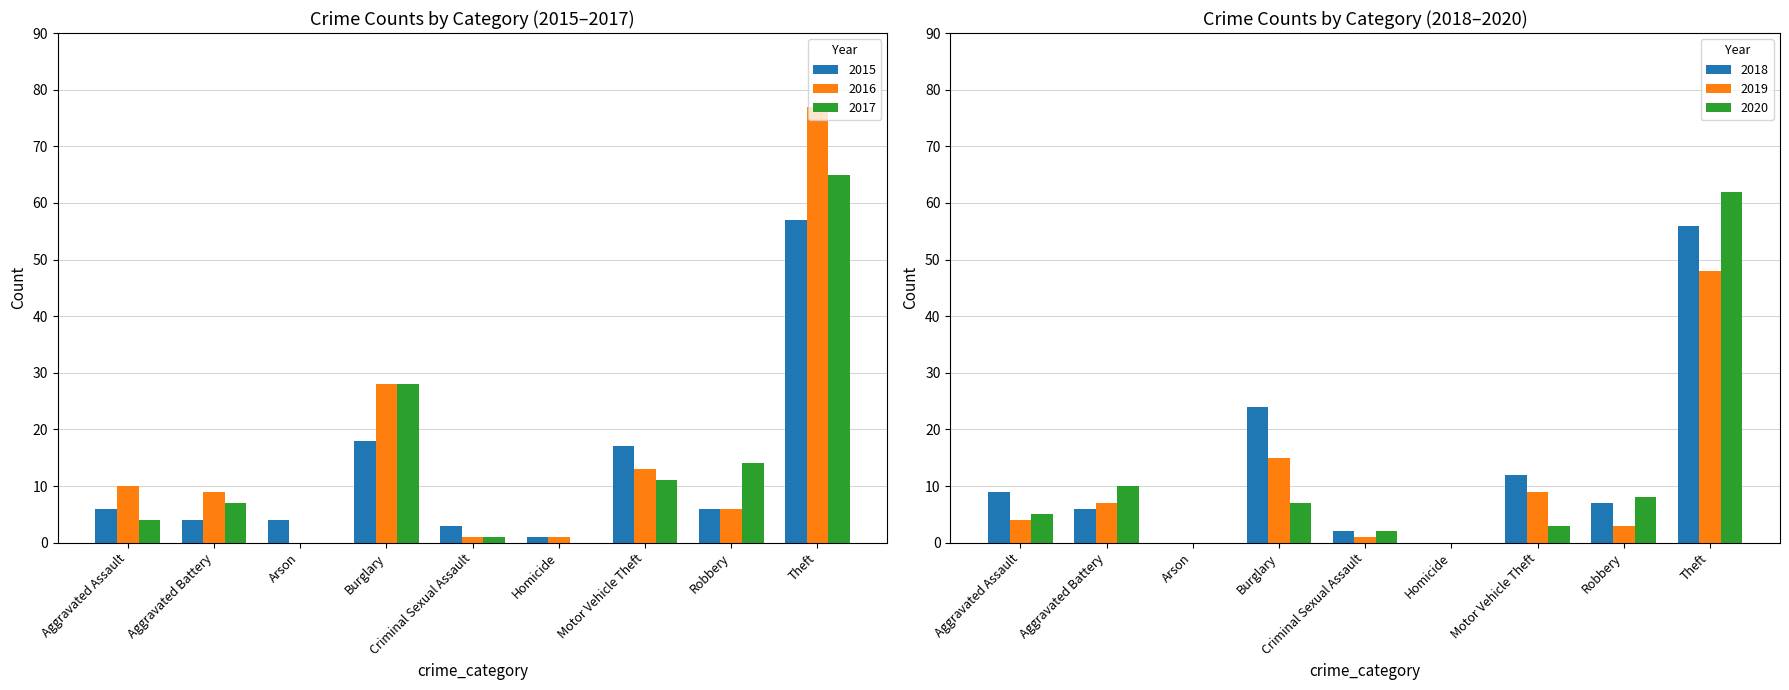

The 2019 series shows 0 at Arson. True or false?

True